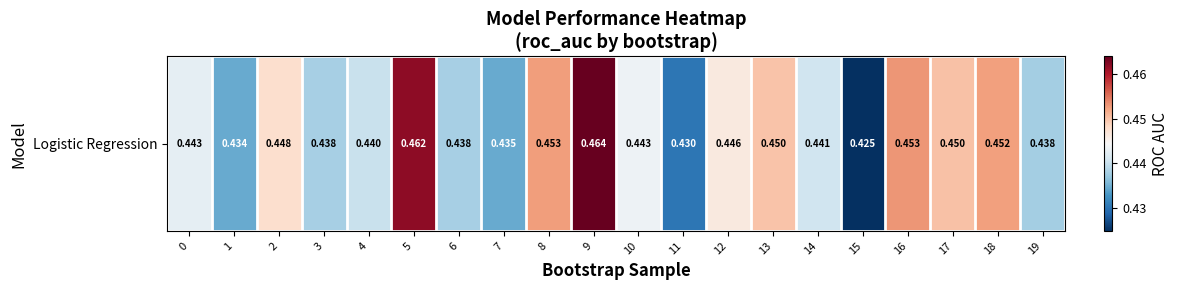

Reading left to right, list all the values displayed in this chart.

0=0.4	1=0.4	2=0.4	3=0.4	4=0.4	5=0.5	6=0.4	7=0.4	8=0.5	9=0.5	10=0.4	11=0.4	12=0.4	13=0.4	14=0.4	15=0.4	16=0.5	17=0.5	18=0.5	19=0.4